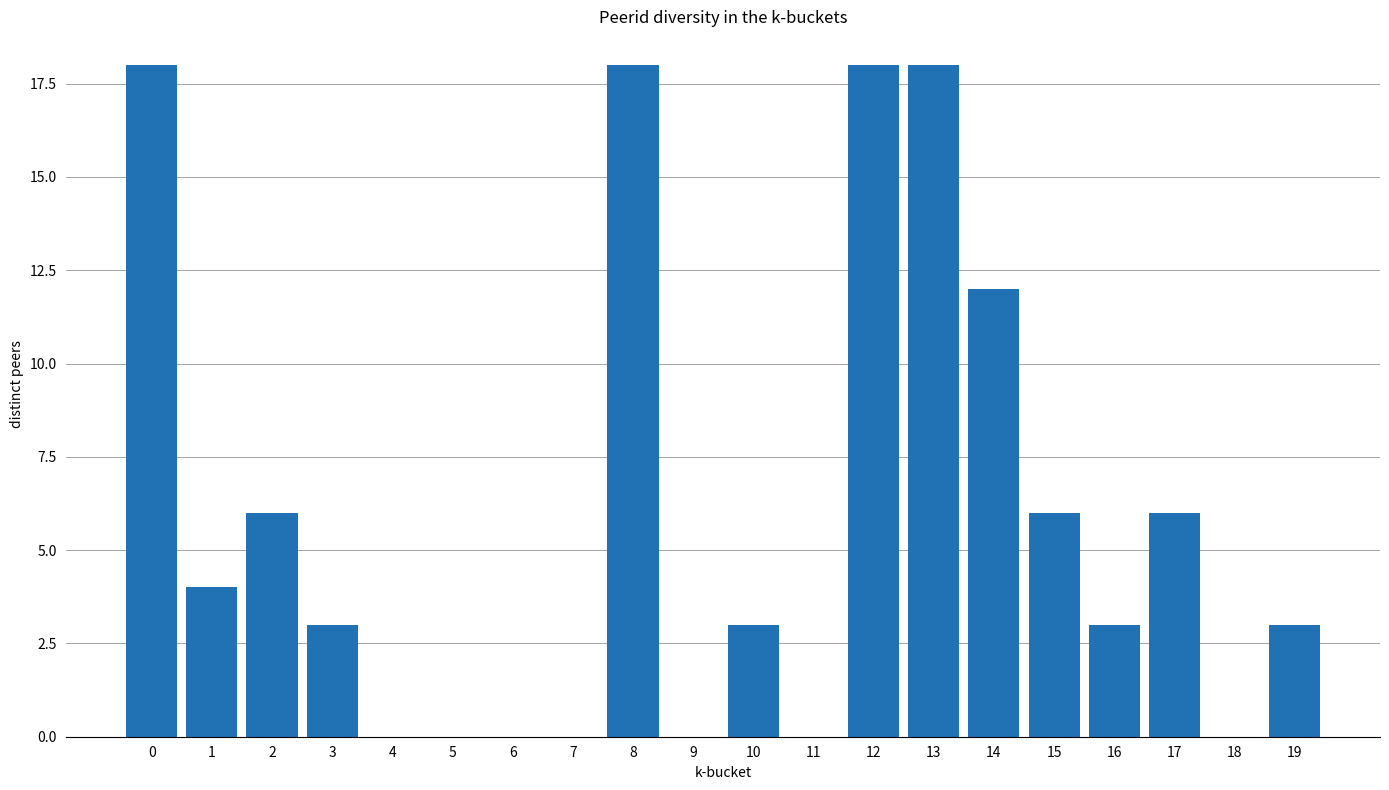

Reading left to right, list all the values displayed in this chart.

0=18	1=4	2=6	3=3	4=0	5=0	6=0	7=0	8=18	9=0	10=3	11=0	12=18	13=18	14=12	15=6	16=3	17=6	18=0	19=3